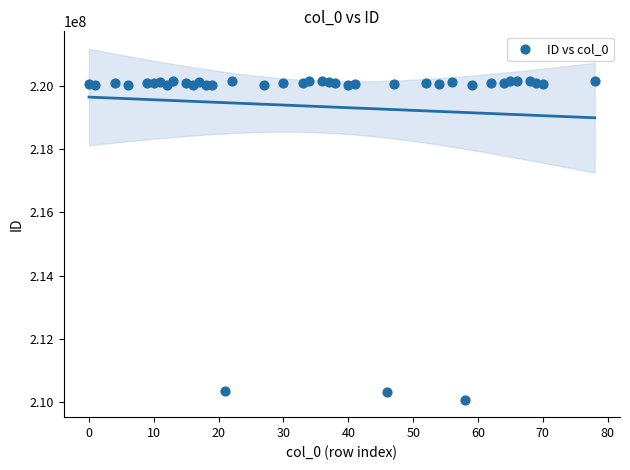

What is the range of X values (max minus min)?

78